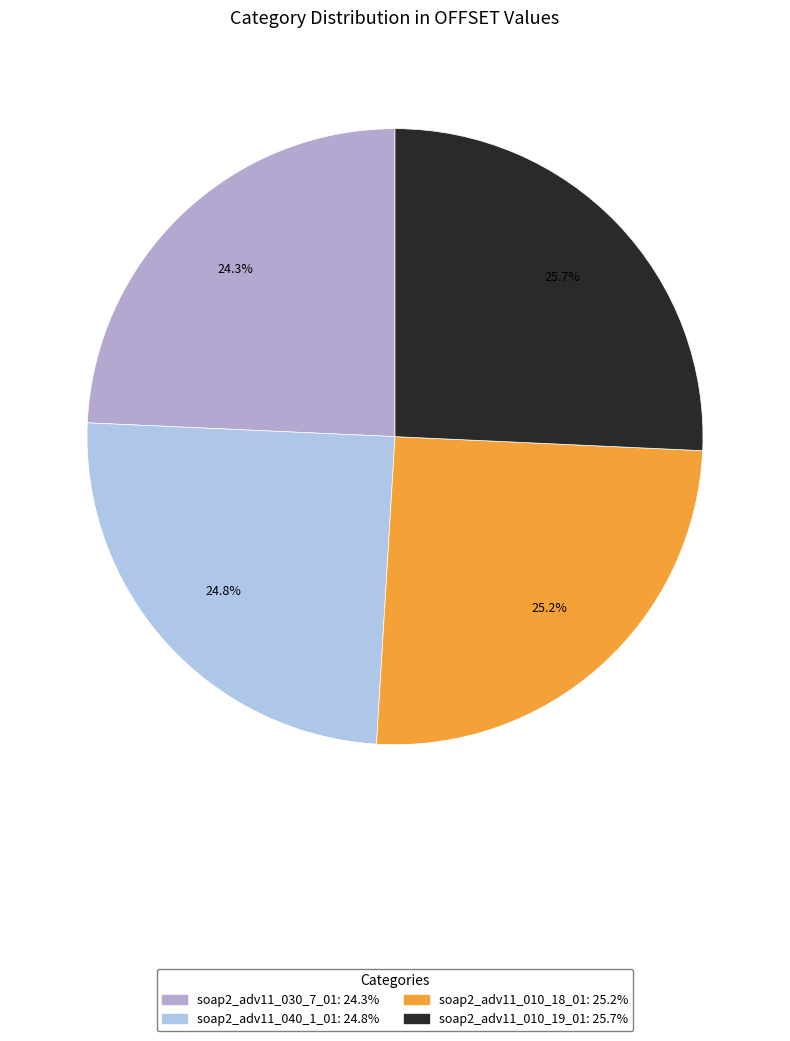

To the nearest percent, what percentage of the pie is soap2_adv11_010_18_01?

25%